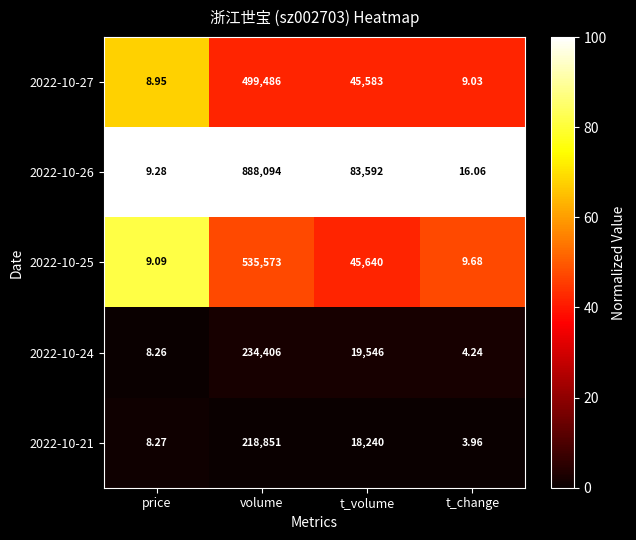

List the labels in order of 2022-10-21 value, largest first.

volume, t_volume, price, t_change